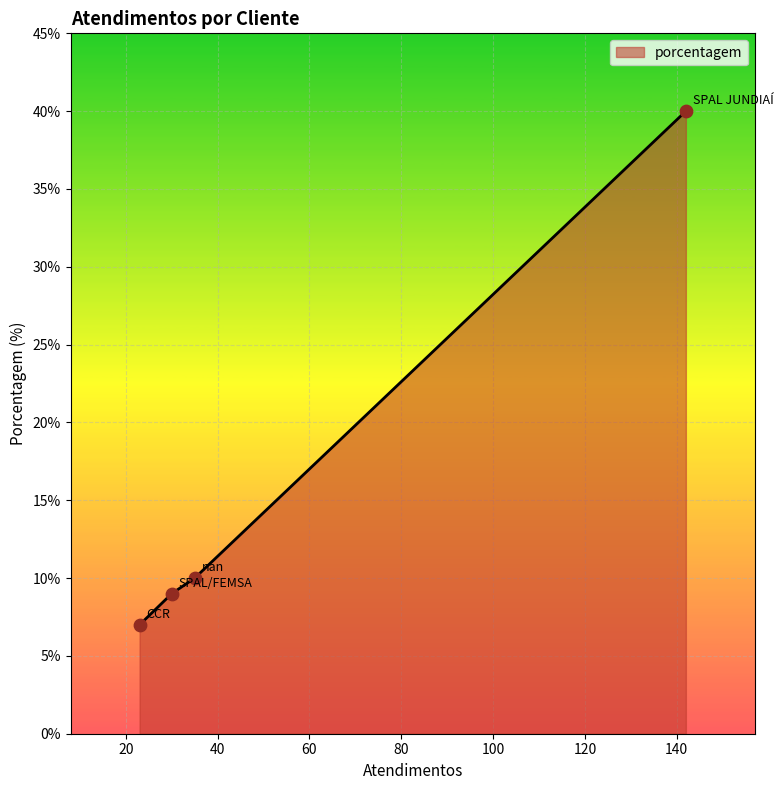

What is the difference between the maximum and minimum values?

33